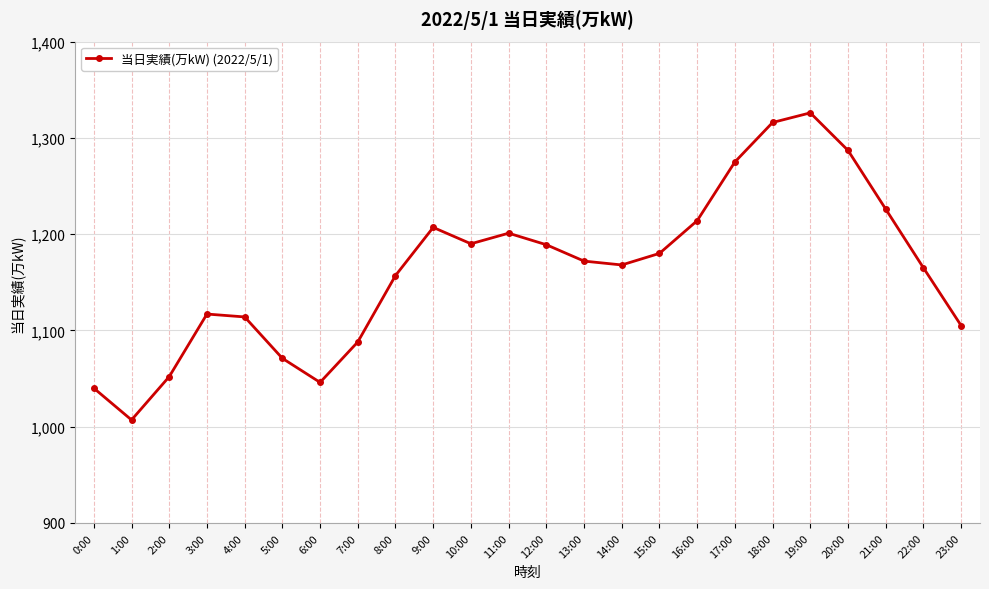

What is the value of the 5th point from the left?

1114